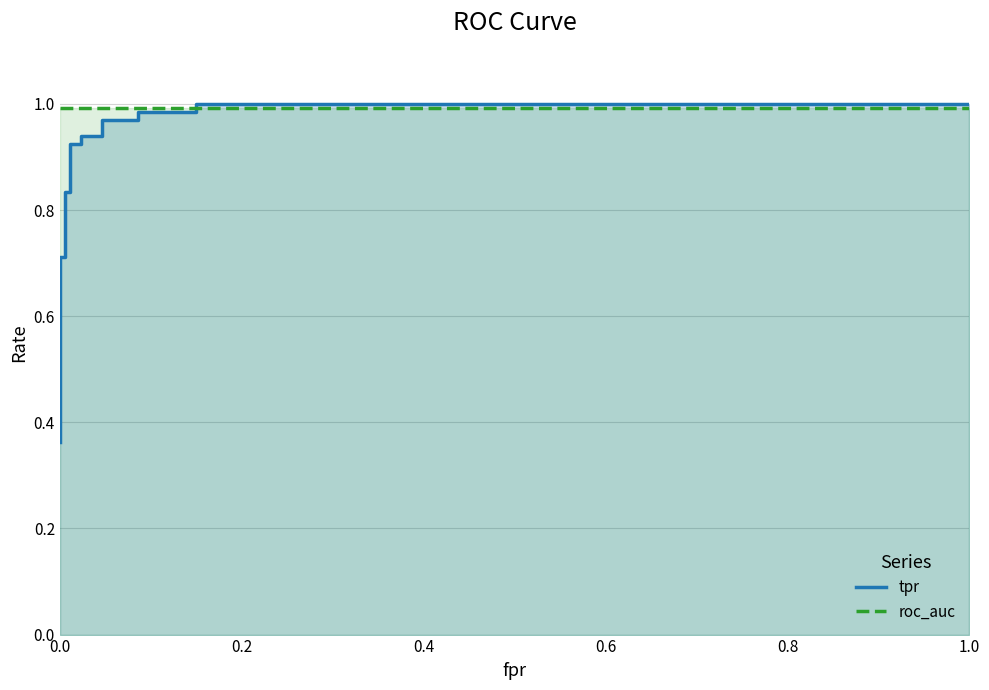

What is the value of the tpr point at the 1st from the left?

0.4